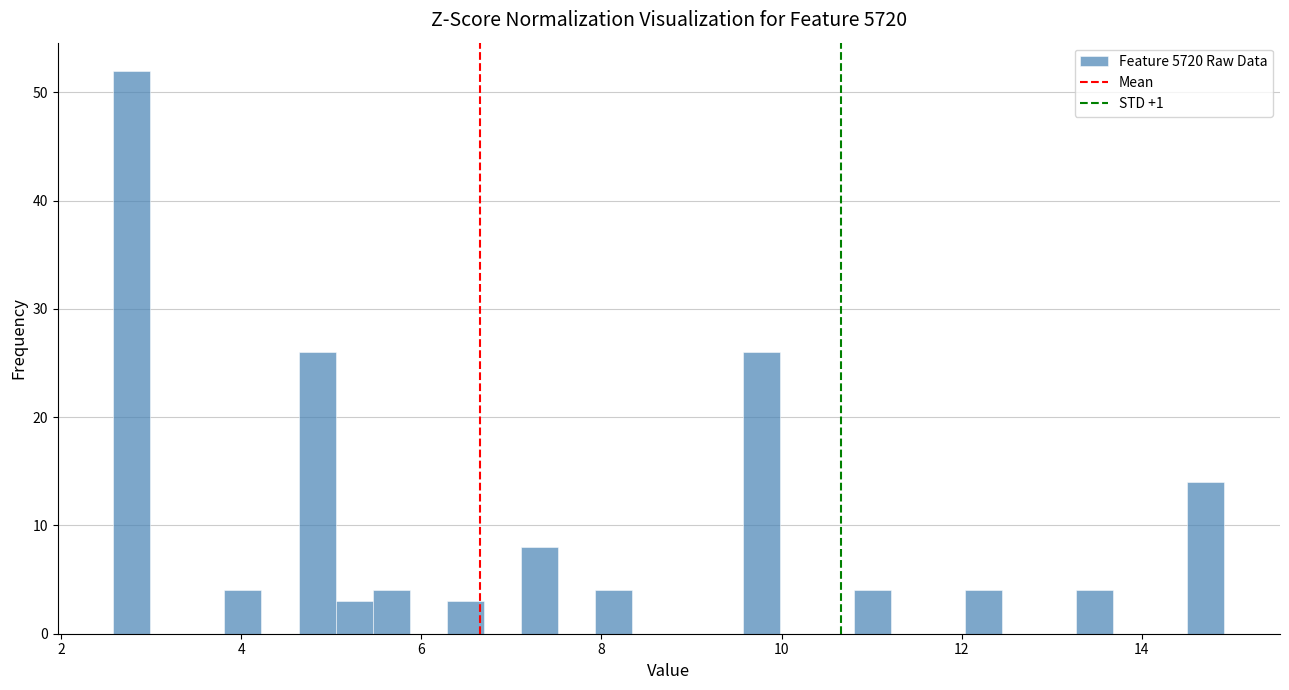

Read against the x-axis, roughly where is the centre of the tallest bar?

2.8